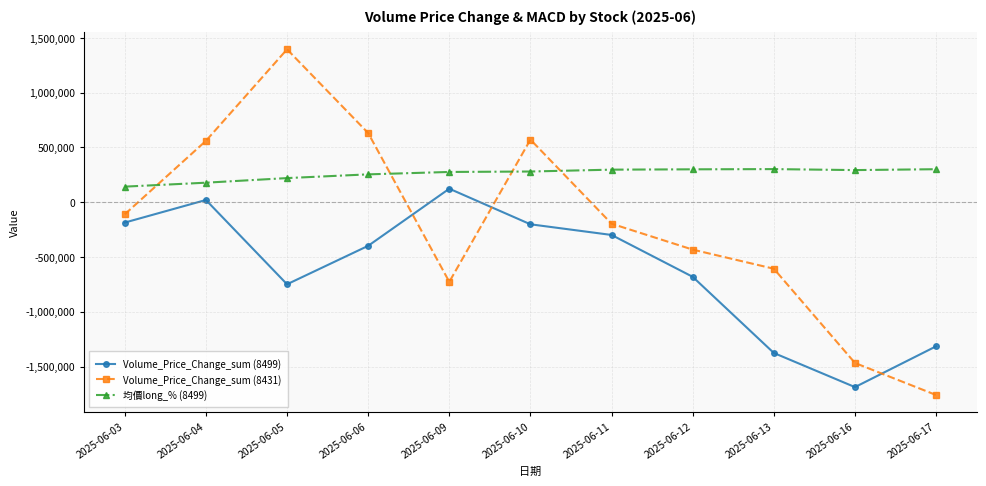

Read the 均價long_% (8499) value at 2025-06-04.

178000.0